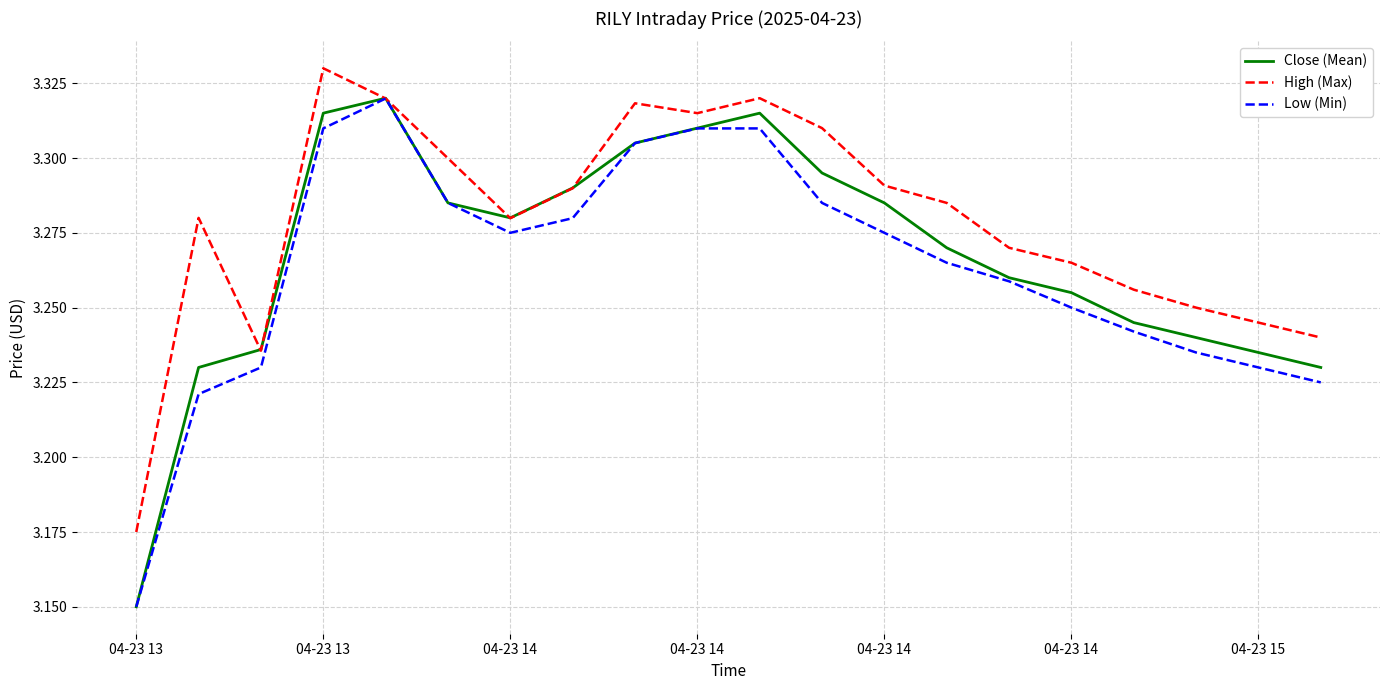

Which series has the largest total across all categories?

High (Max)